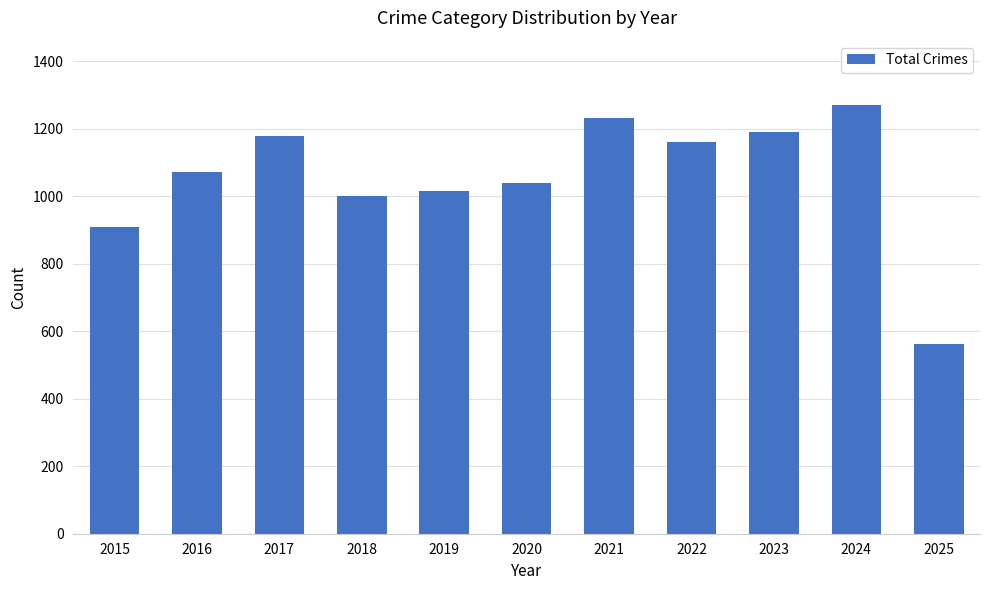

The chart shows a value of 1231 at 2021. True or false?

True